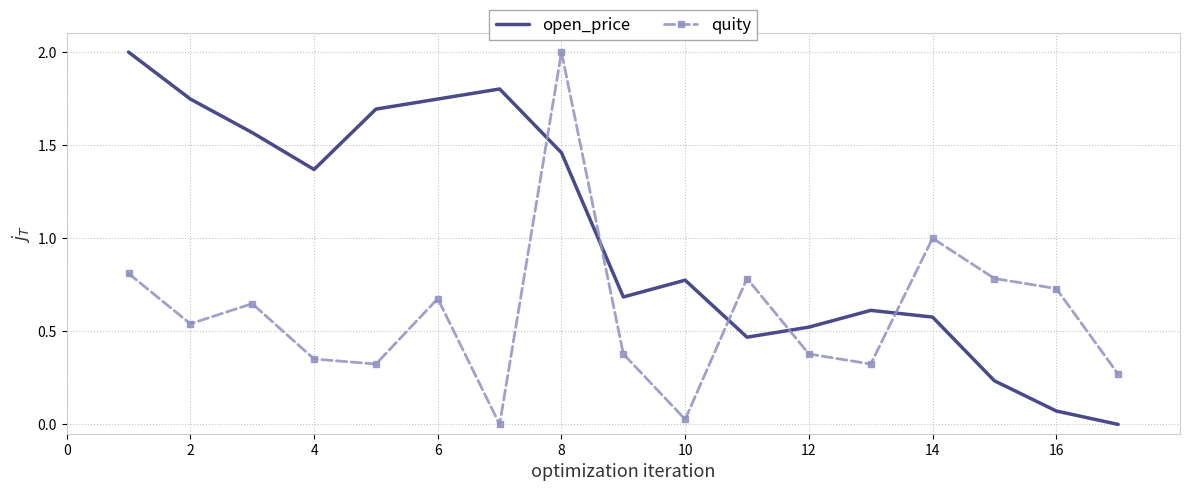

What is the highest value of the open_price series?

2.0